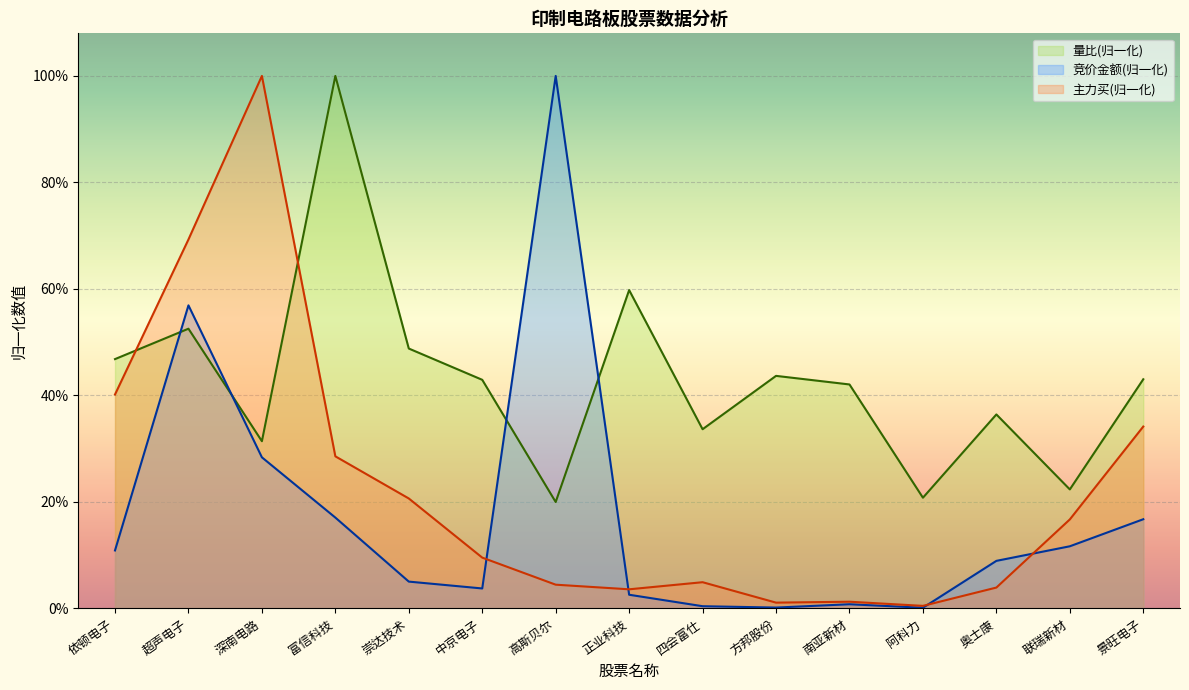

Count the number of categories in the chart.

15